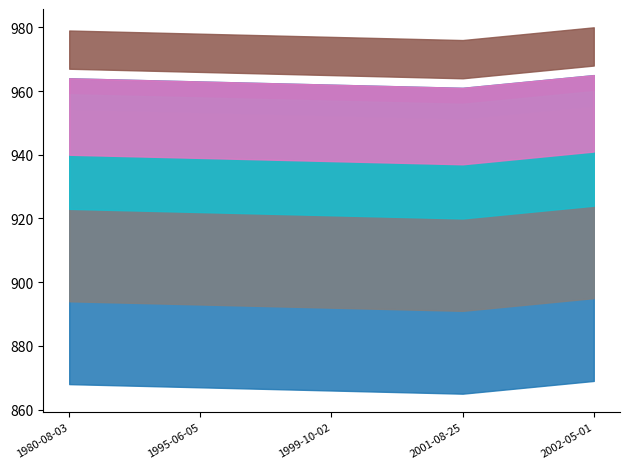

What is the difference between the second highest and minimum values?

3